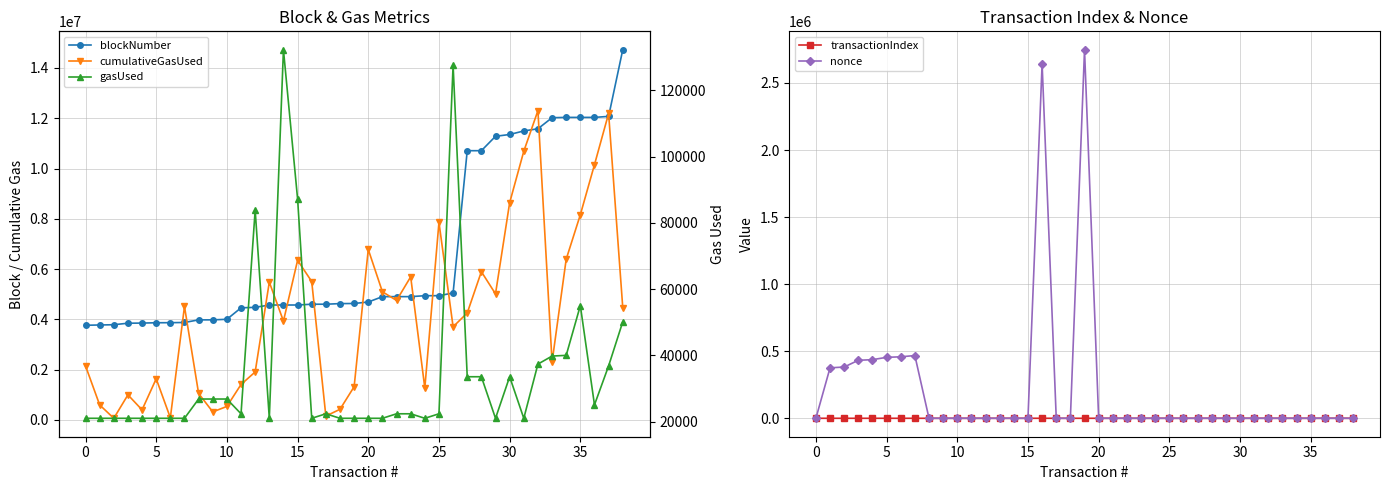

The nonce series shows -1781758 at 0. True or false?

False